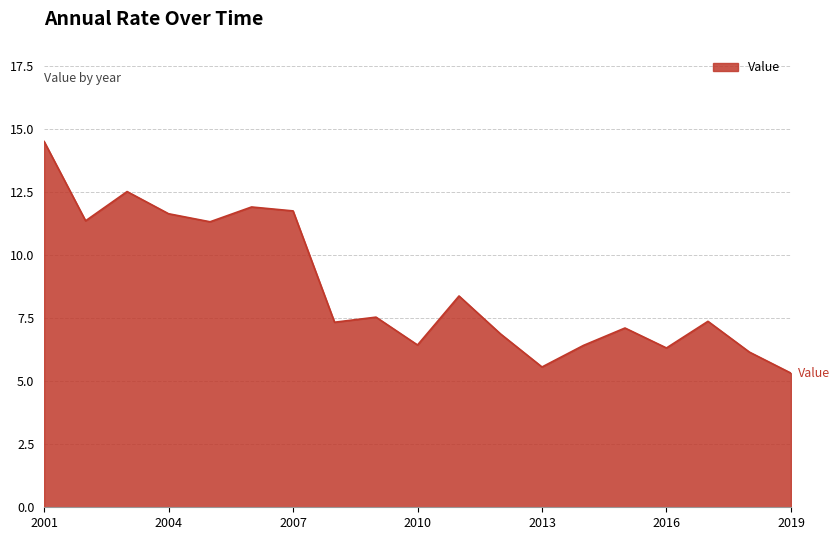

What is the smallest value displayed?

5.3